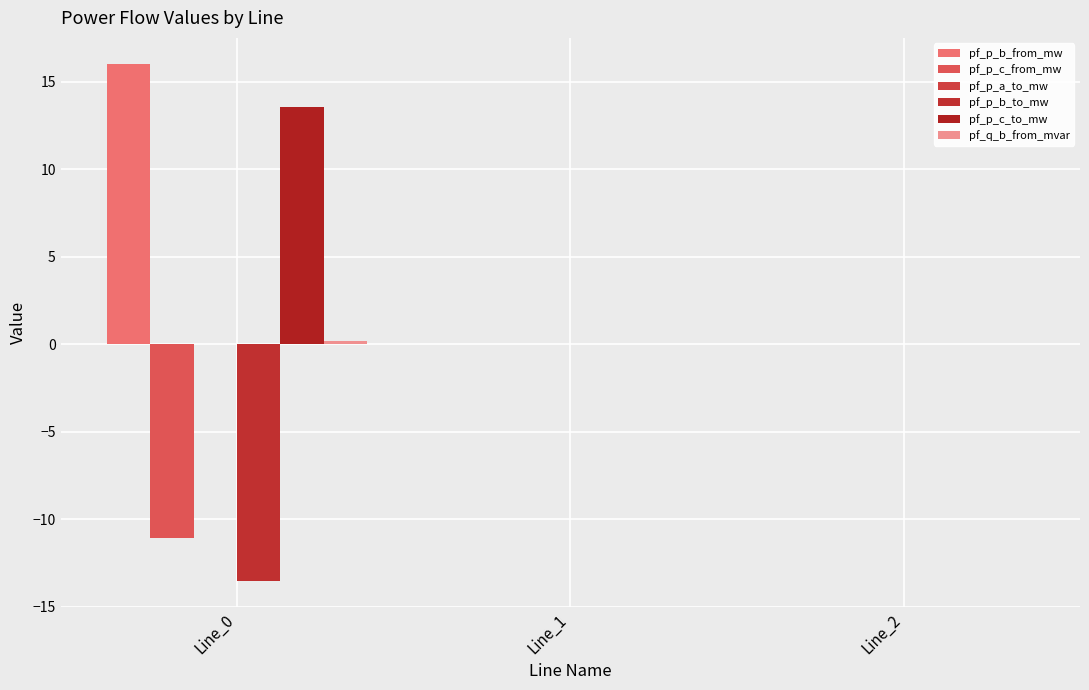

How many series are shown in this chart?

6